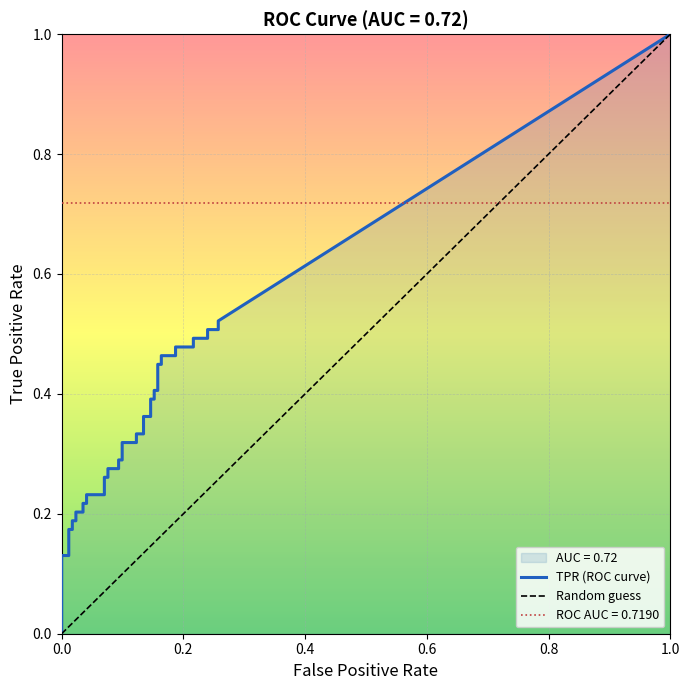

True or false: fpr and tpr intersect in this chart.

False